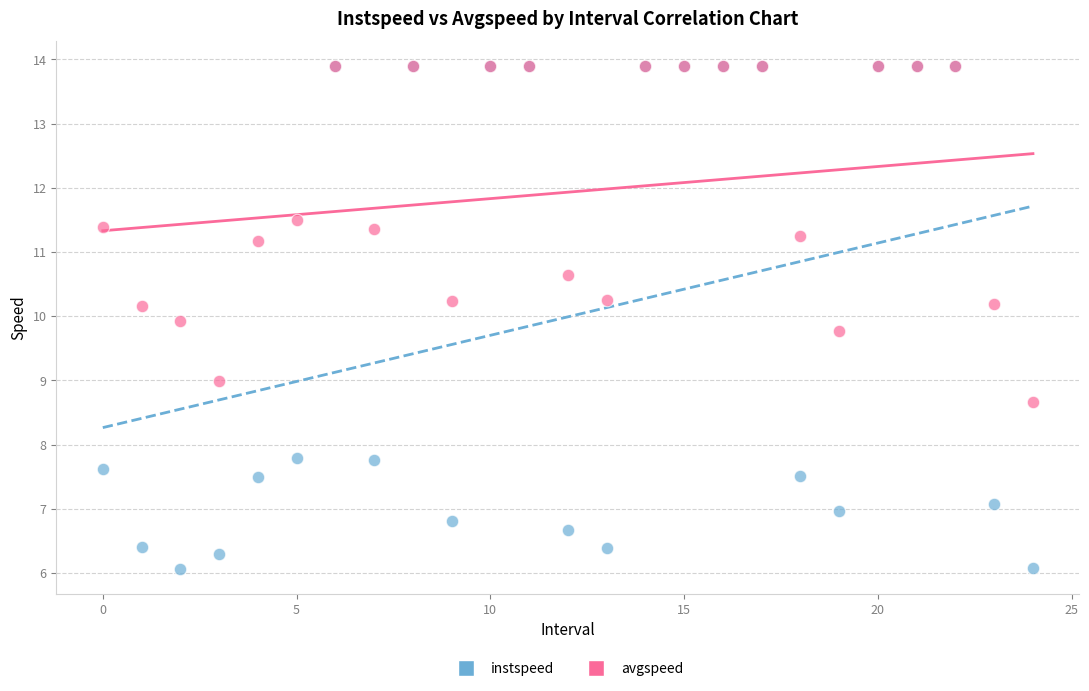

Which series has the largest Y range (max minus min)?

instspeed